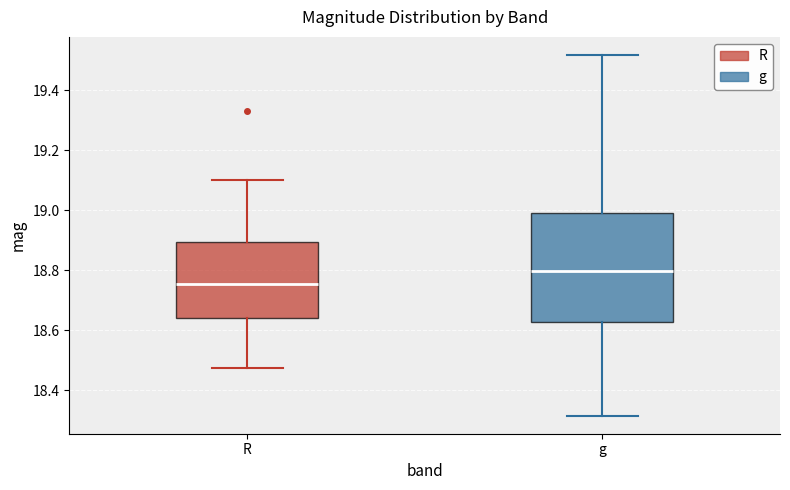

Where is the lower edge of the box for R on the y-axis? The values are not printed on the chart, so give them approximately, as read against the axis.

18.64